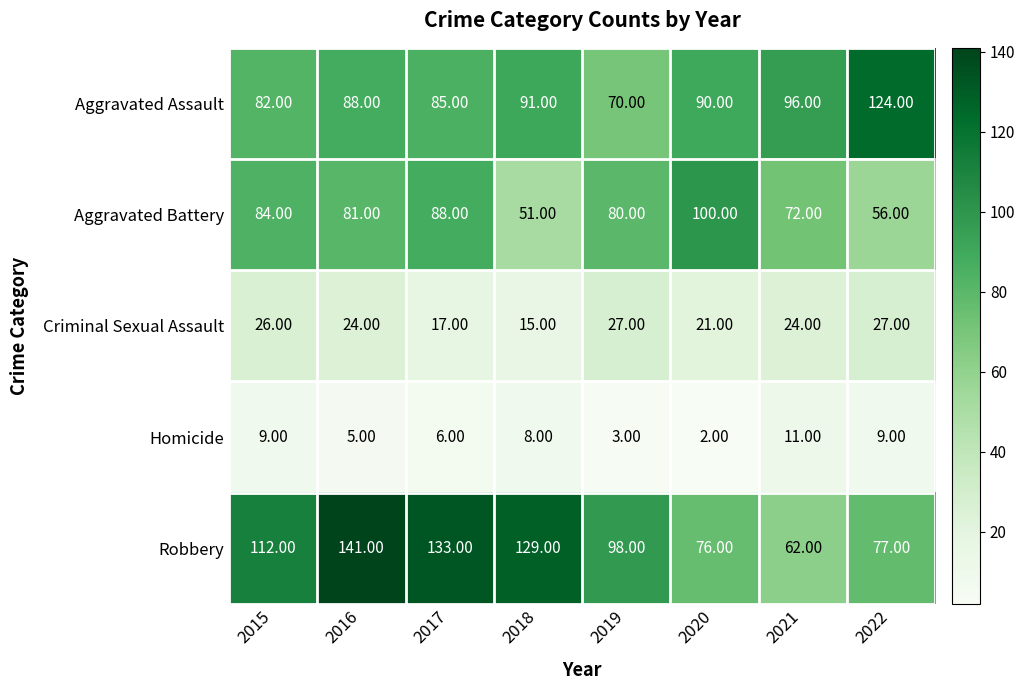

What is the minimum value shown in the chart?

2